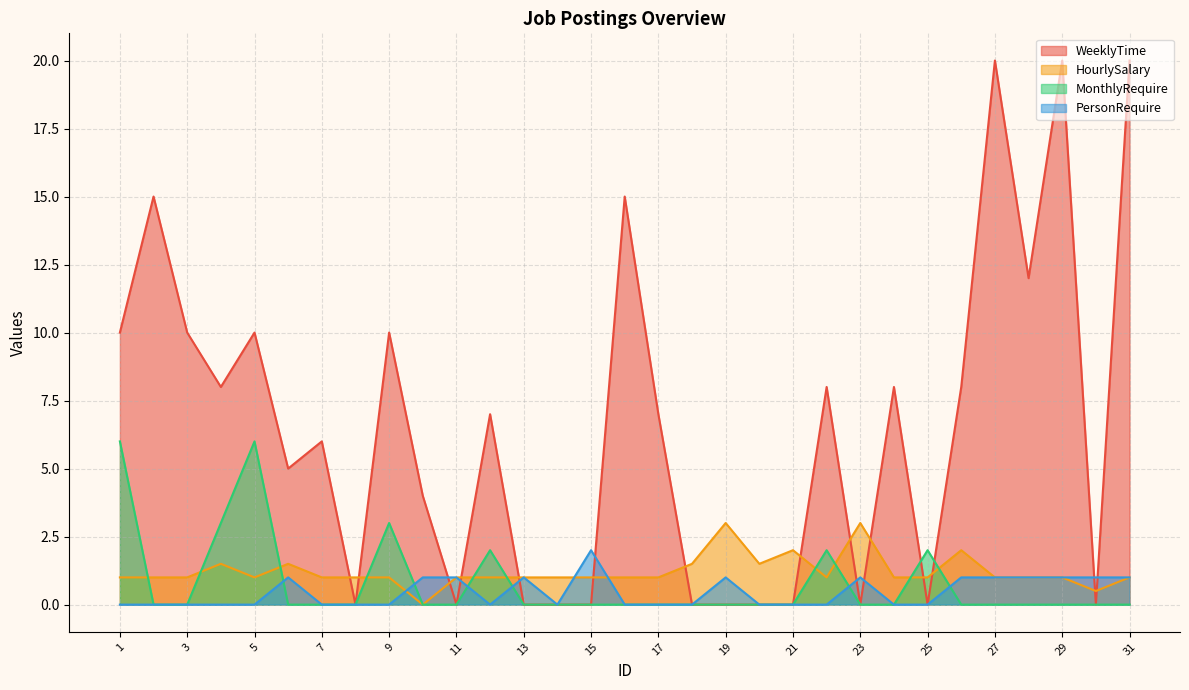

How many times do PersonRequire and MonthlyRequire cross each other?

6